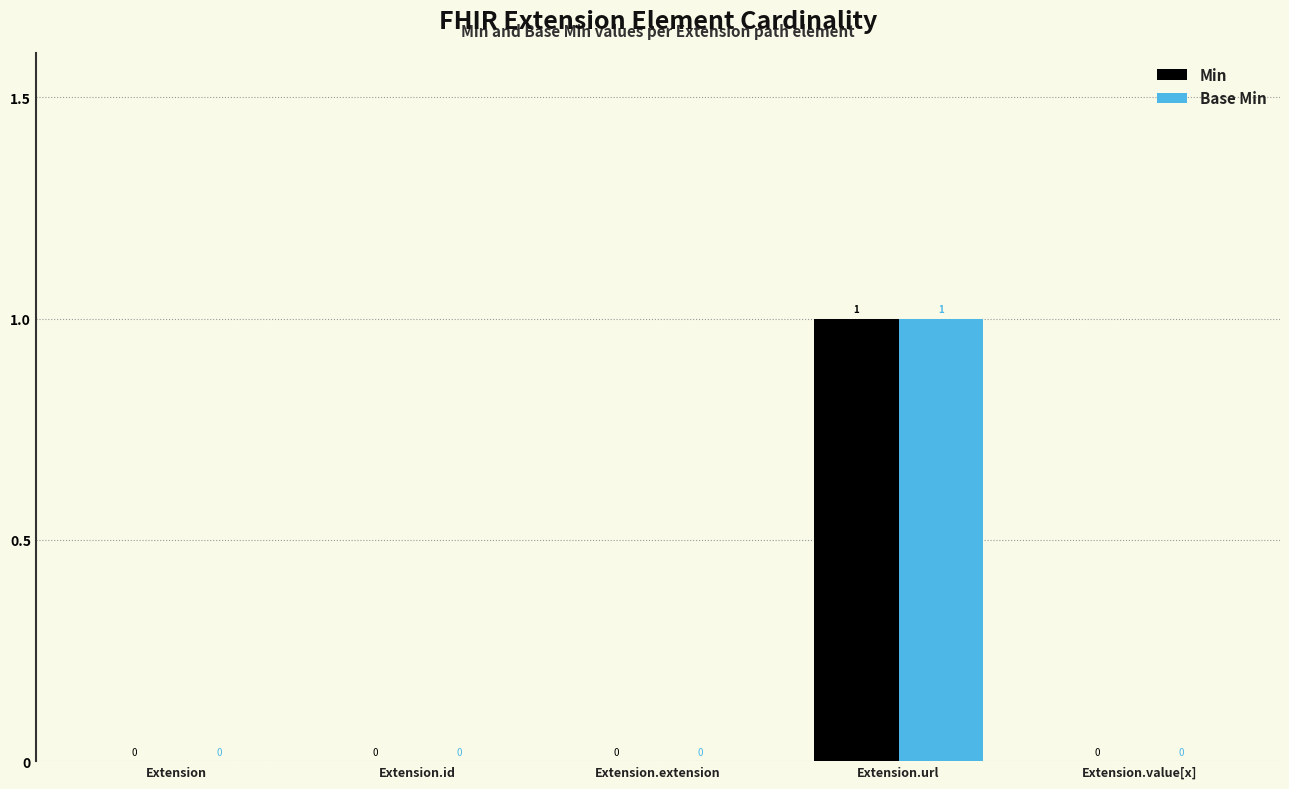

What is the difference between the Min values at Extension.id and Extension.url?

1